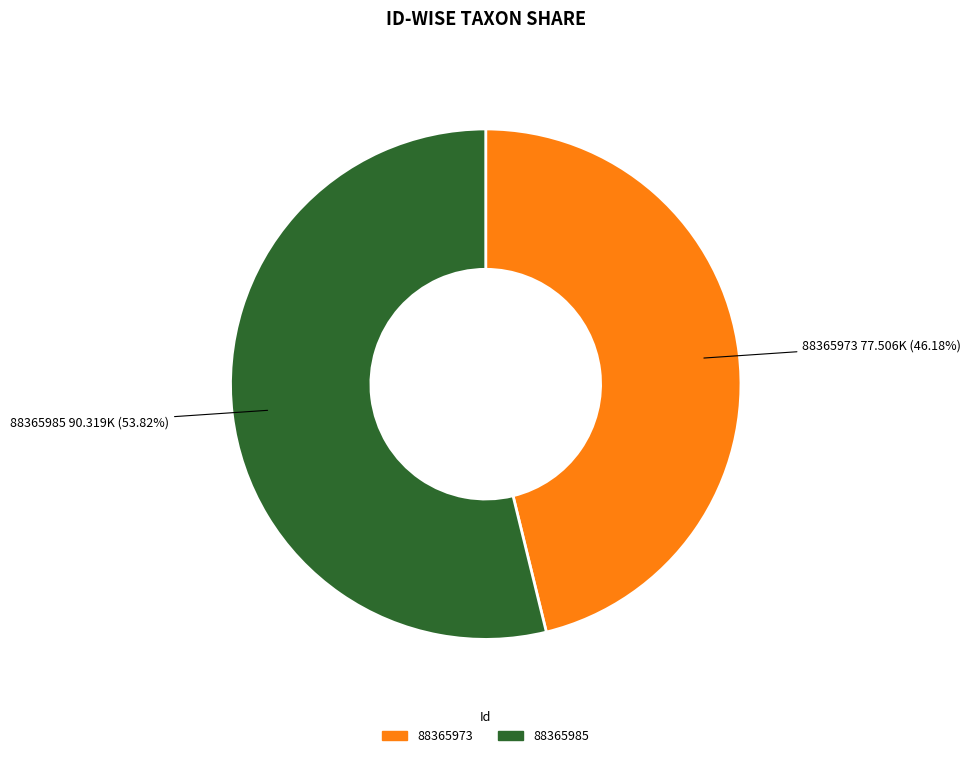

What is the largest slice in the pie chart?

88365985